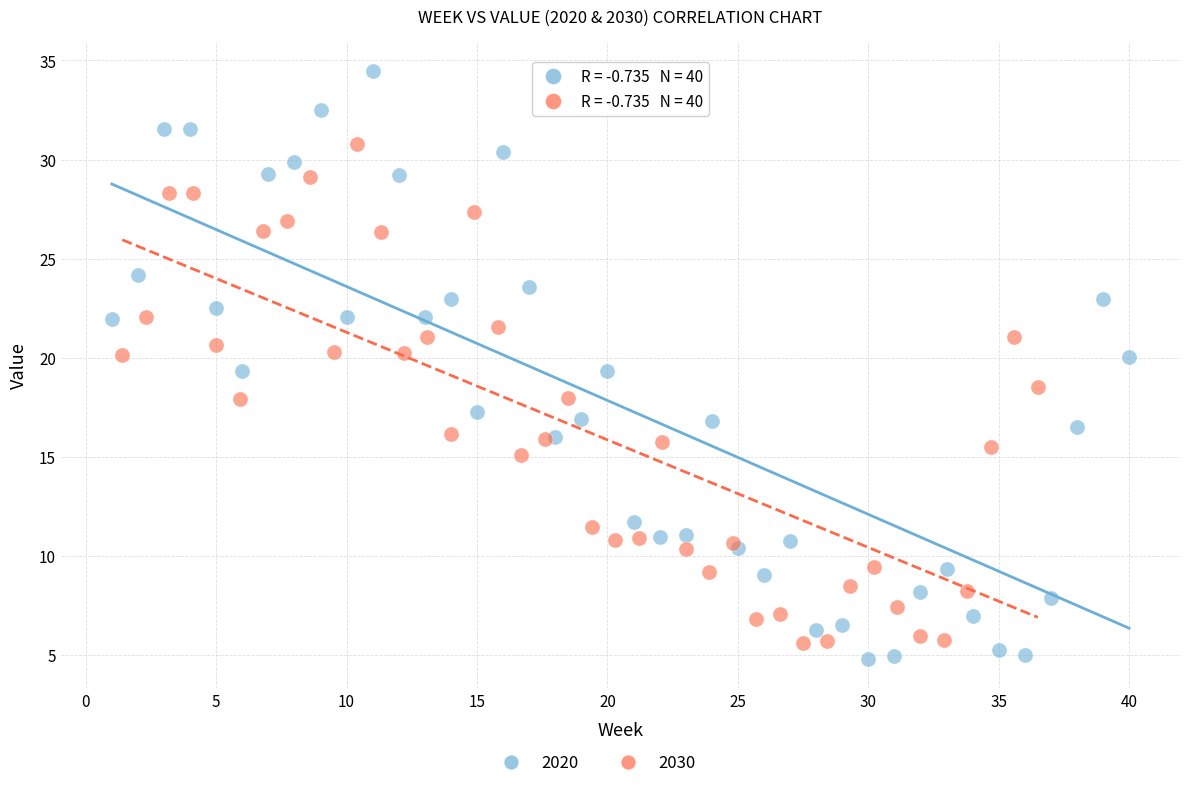

Which series has the largest Y range (max minus min)?

2020